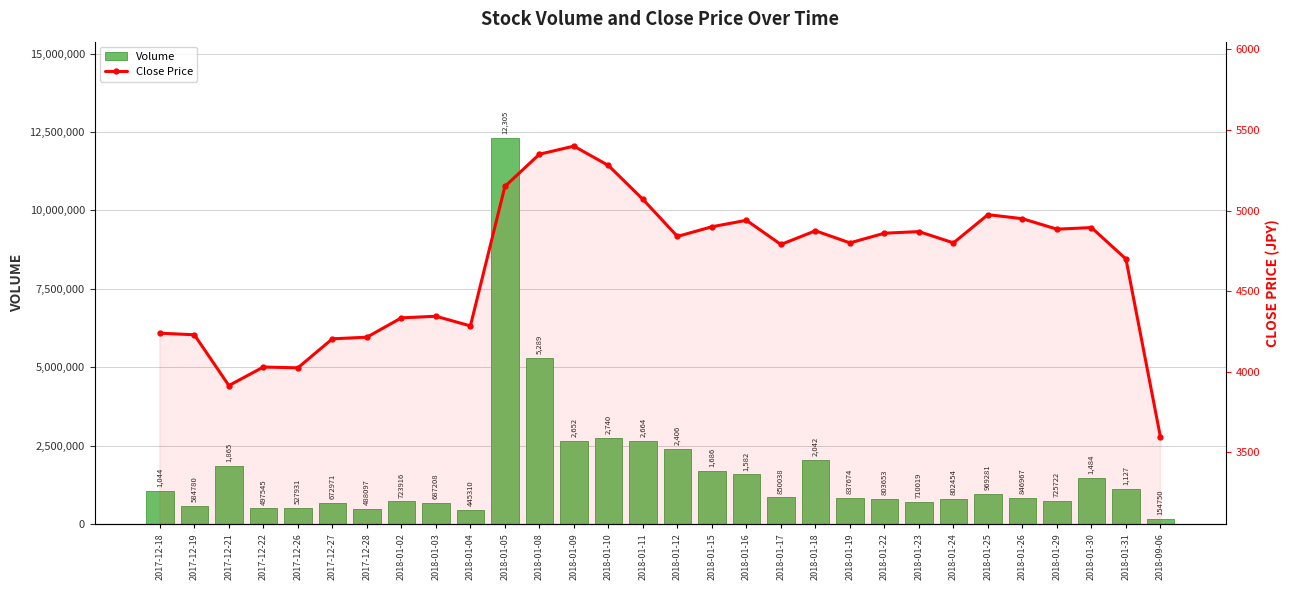

How many data points in Close Price are less than 4840?

15